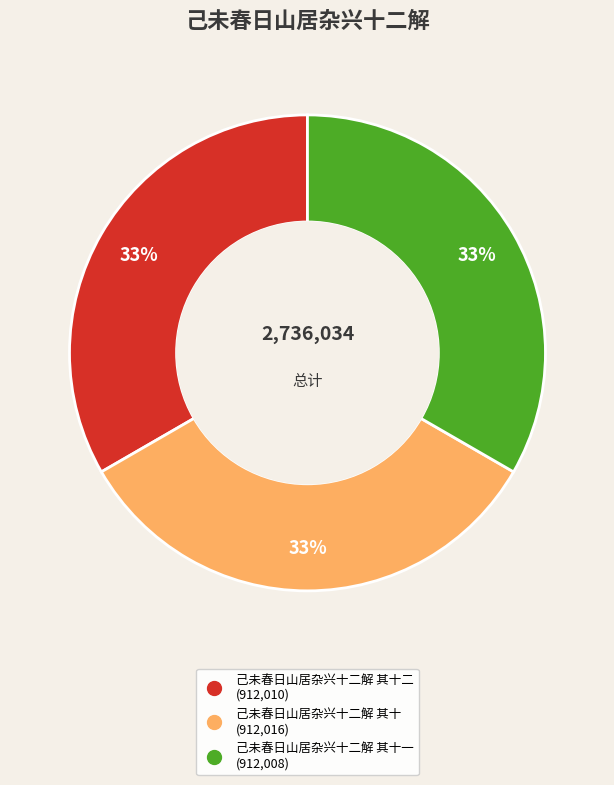

How many segments does this pie chart have?

3